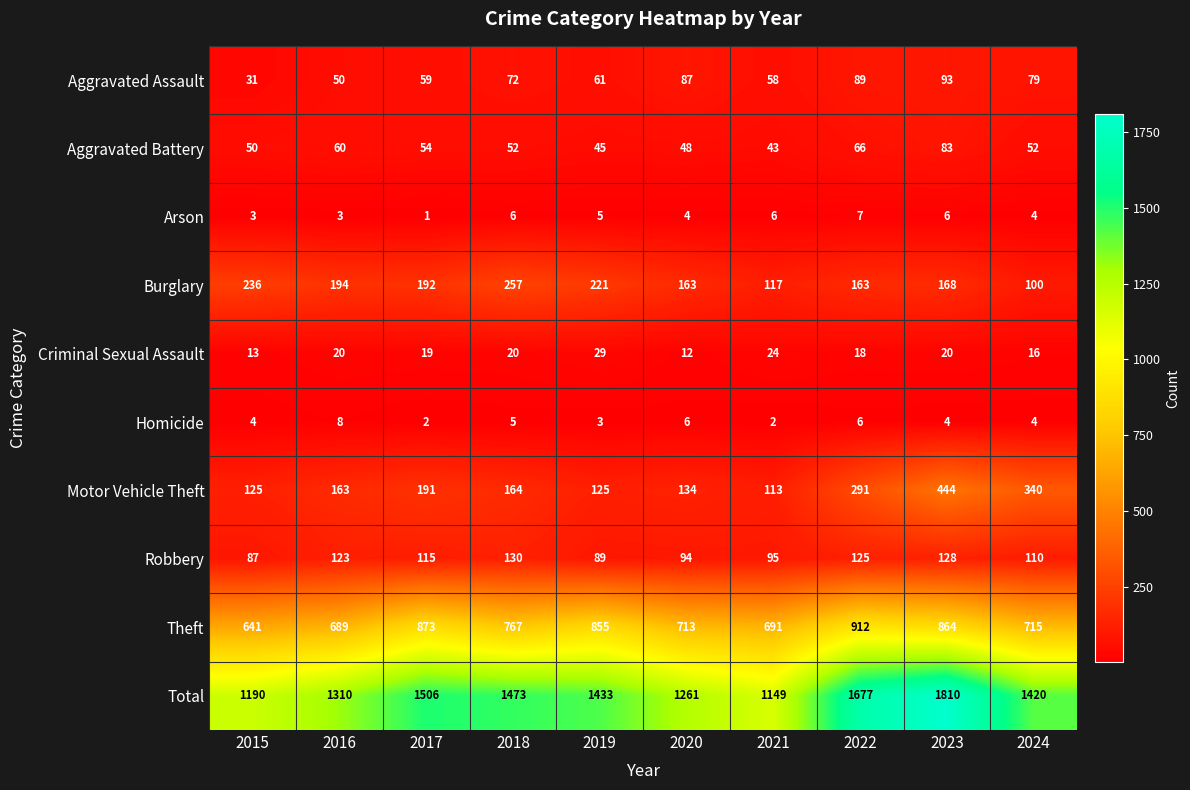

At which category does the chart reach its minimum across all series?

2017